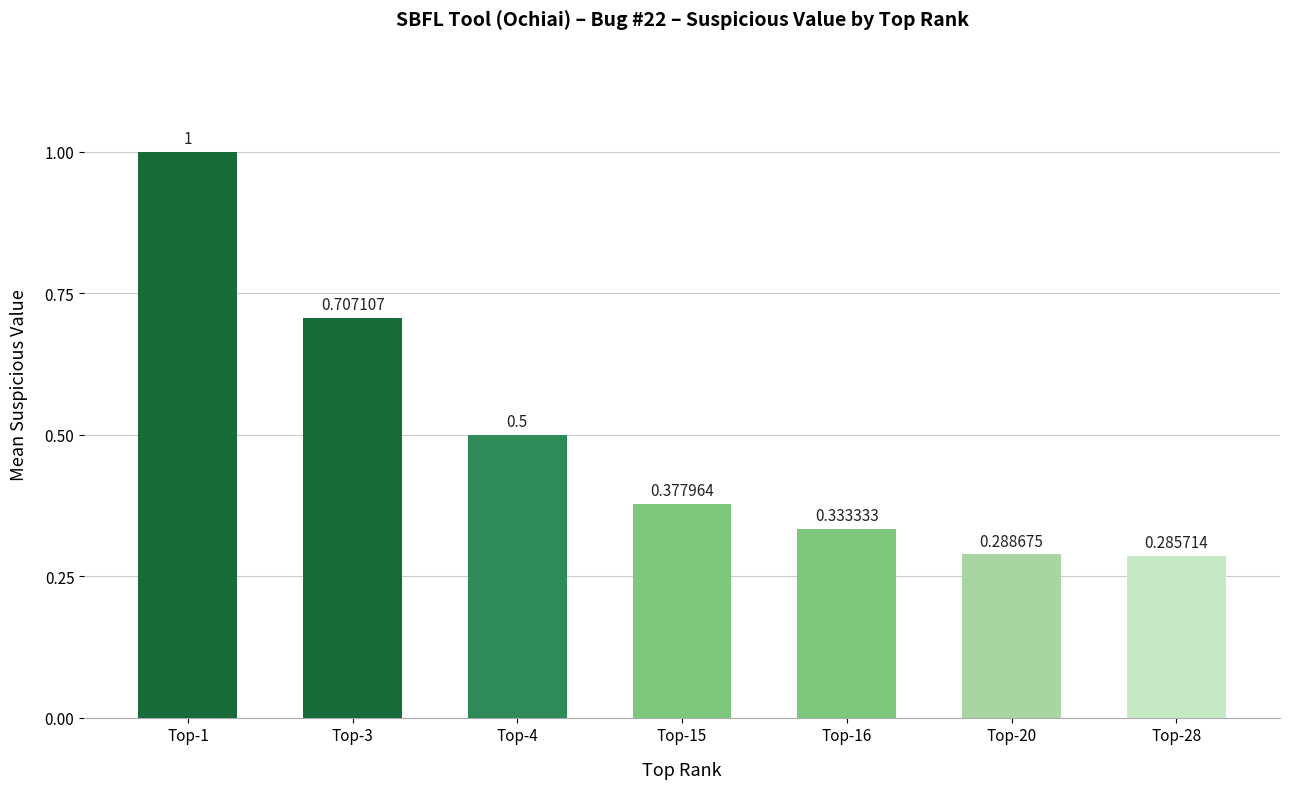

Count the values in the range 0 to 1.

7